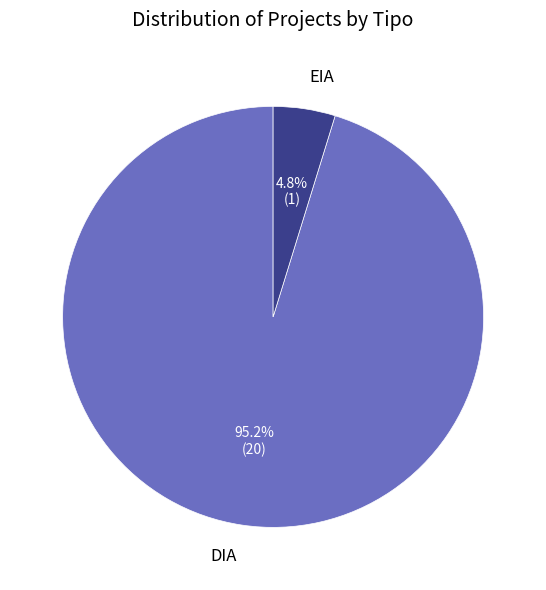

What percentage is the DIA slice, to the nearest percent?

95%